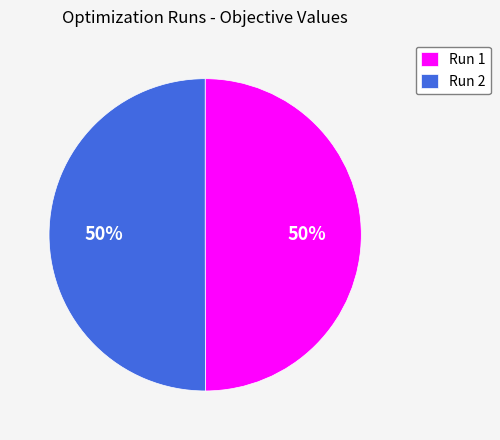

To the nearest percent, what is the average slice percentage?

50%